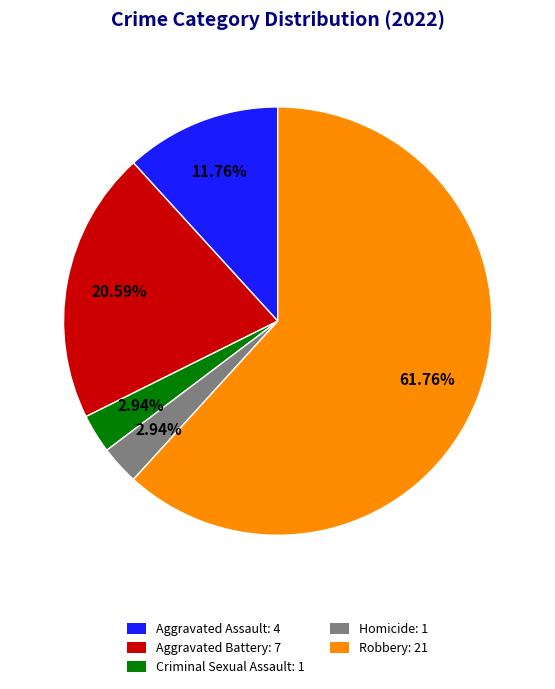

Which category accounts for the majority?

Robbery